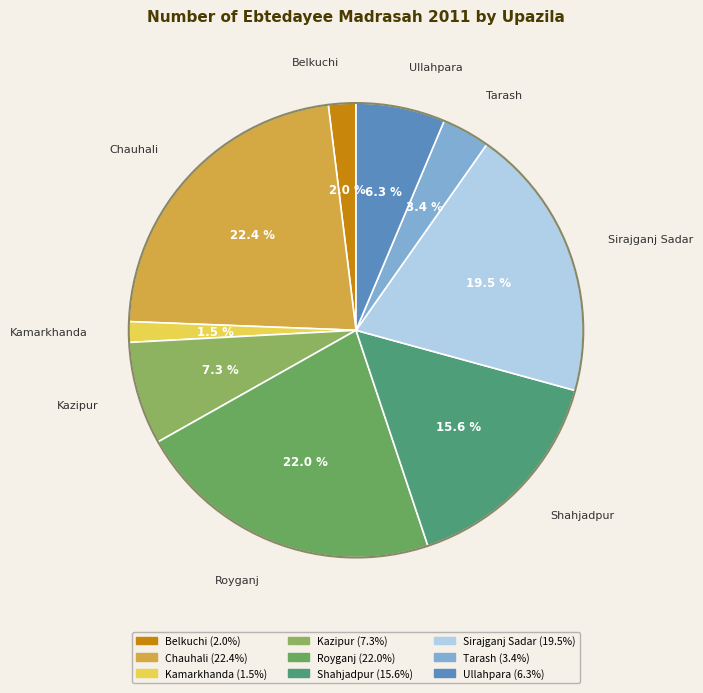

Approximately how many times larger is the value at Chauhali compared to Tarash?

6.6